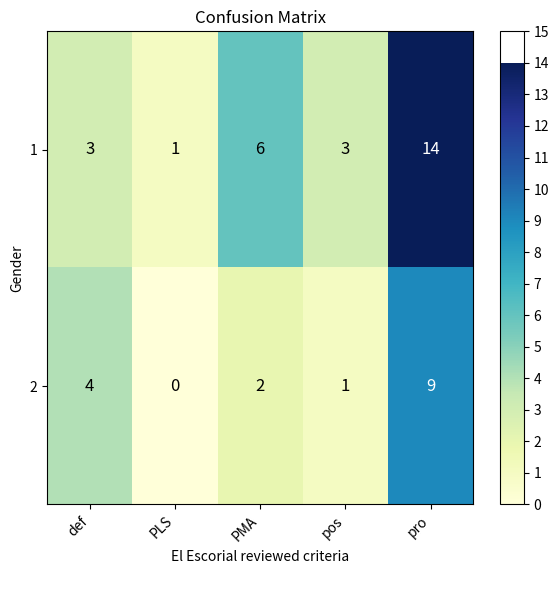

Reading left to right, extract all data points from this chart.

1: 3	1	6	3	14
2: 4	0	2	1	9